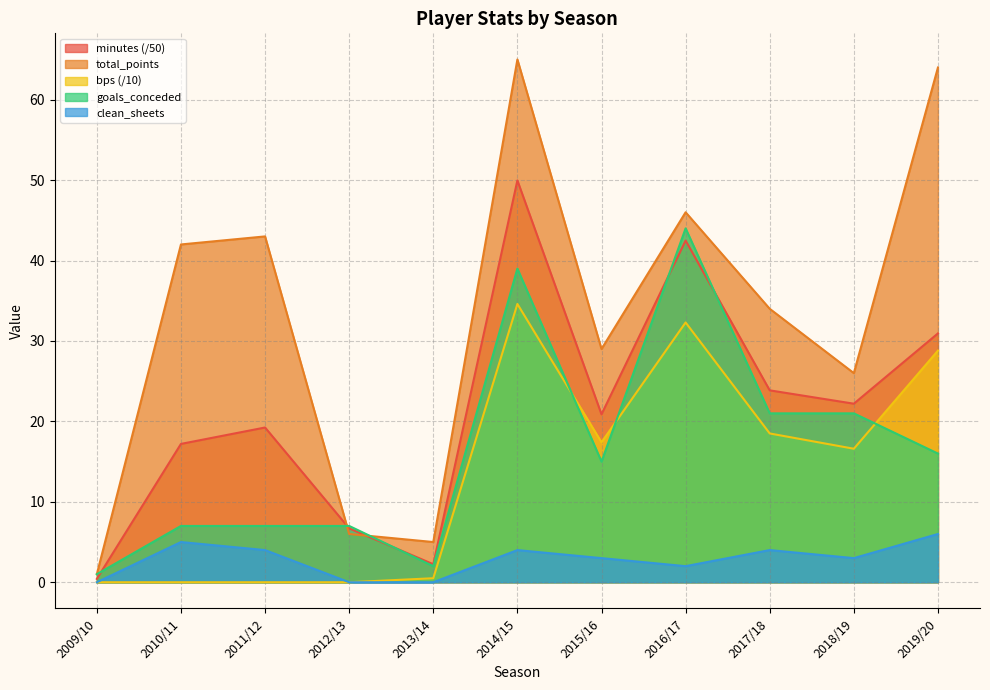

How many interior local peaks does the goals_conceded series have?

2